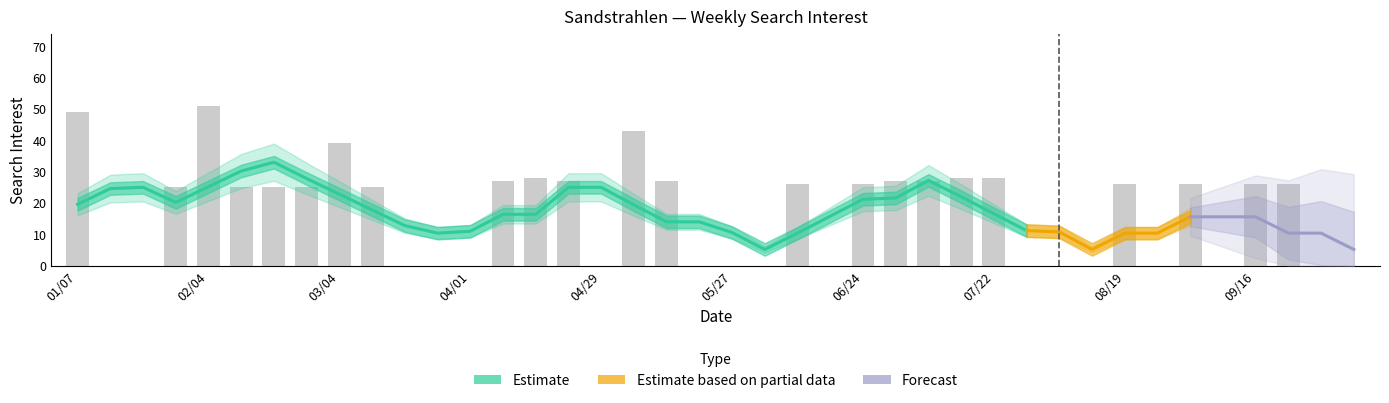

The chart shows a value of 8 at 2018-07-15. True or false?

False